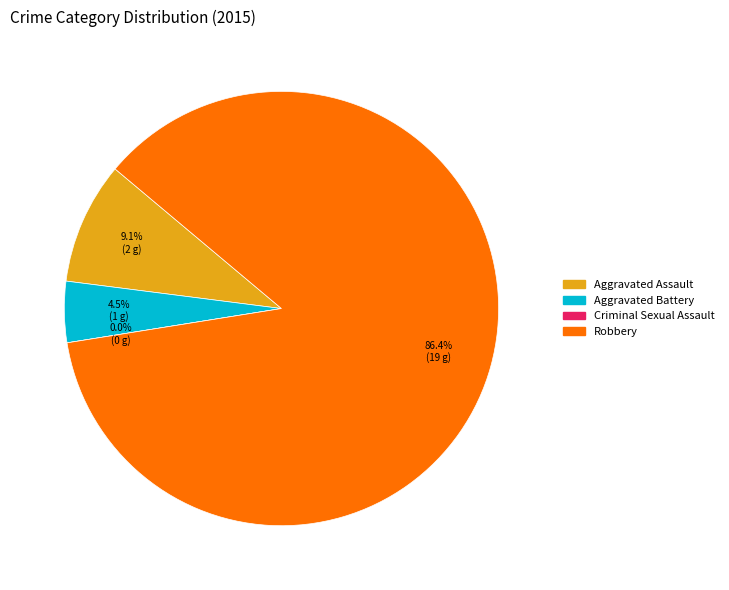

What is the majority slice?

Robbery